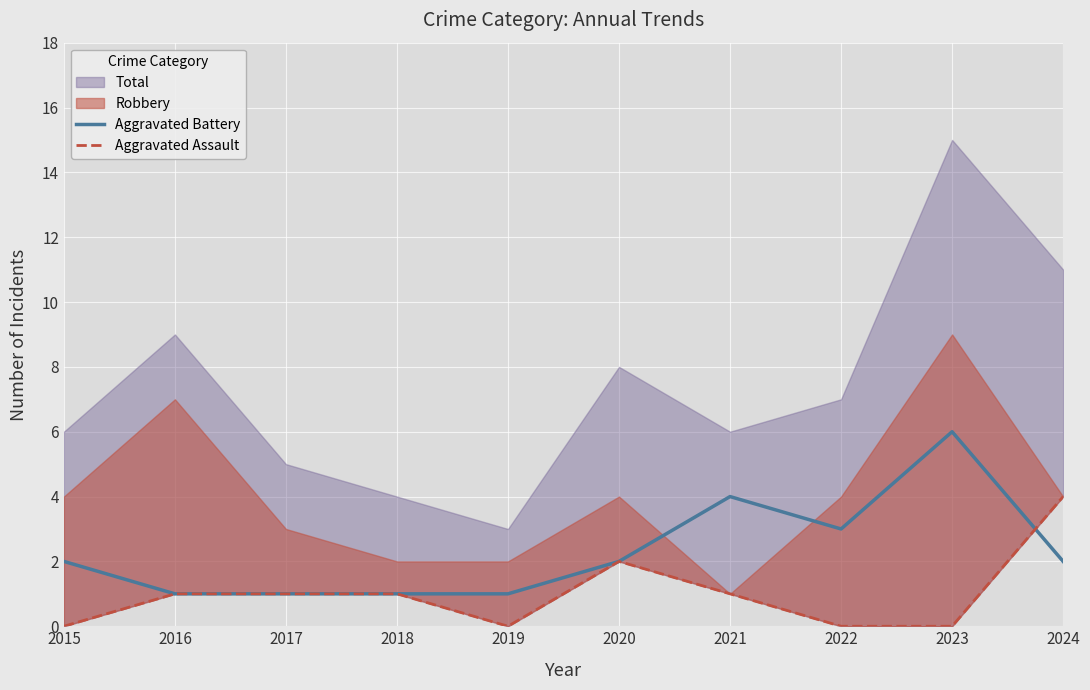

The Aggravated Battery series shows 2 at 2015. True or false?

True